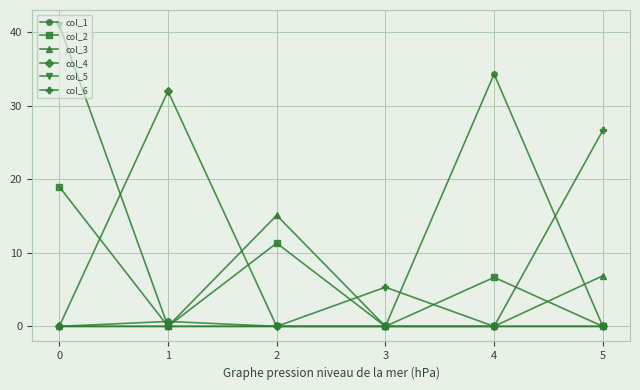

Where is the first local maximum for col_2?

2